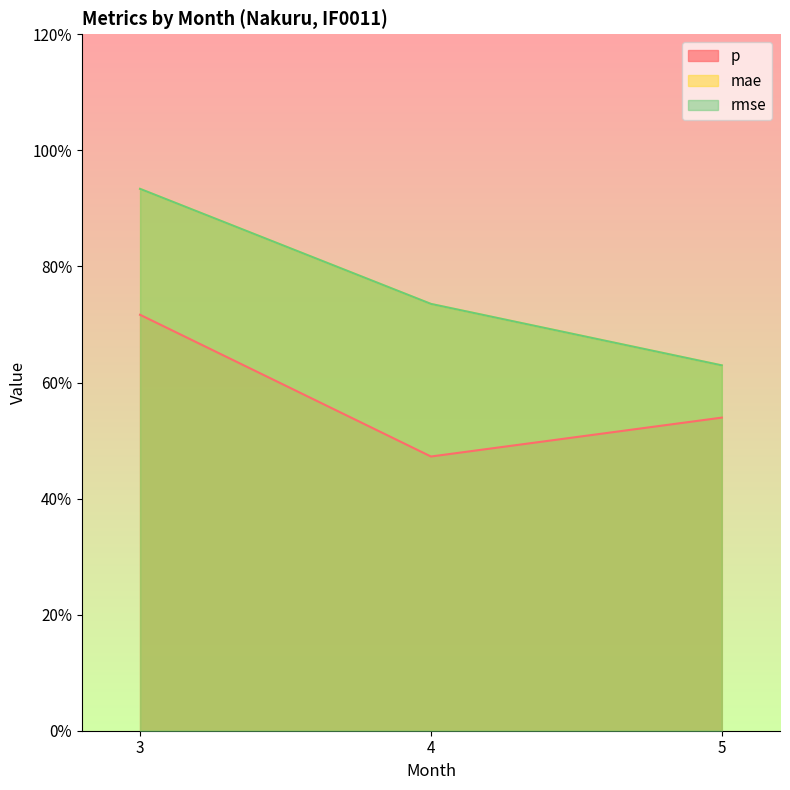

Which has a higher value, 3 or 4?

3